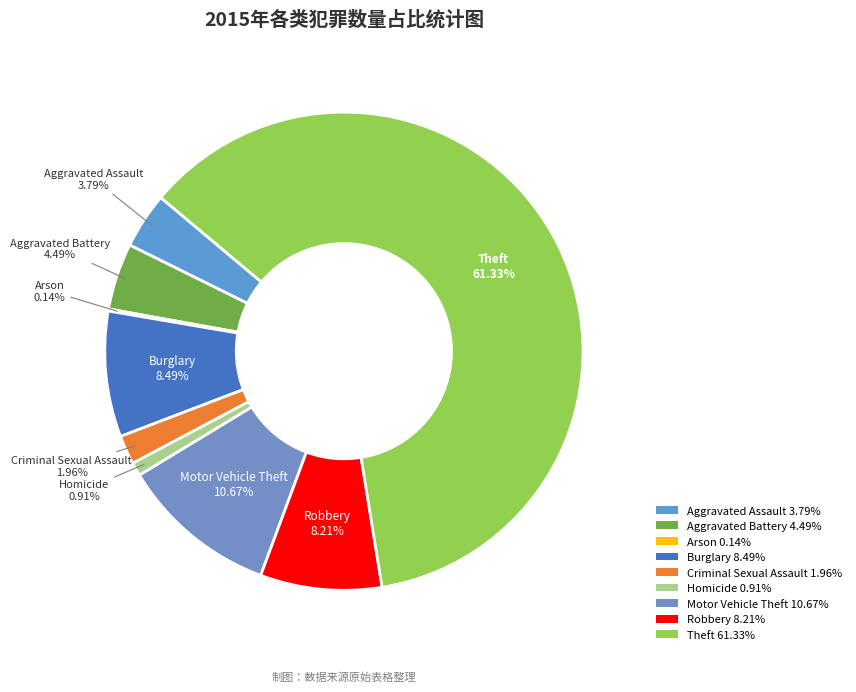

What is the ratio of the value at Robbery to the value at Homicide?

9.0